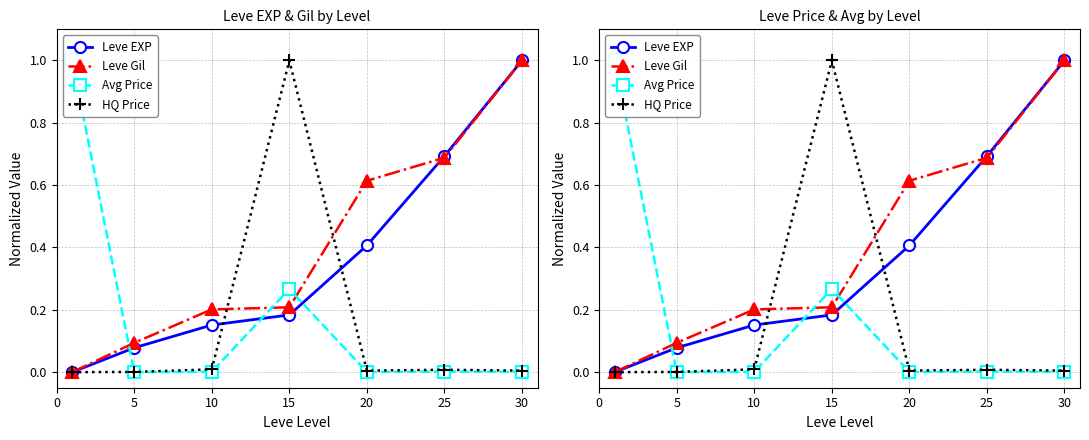

At which category is the sum across all series the highest?

30